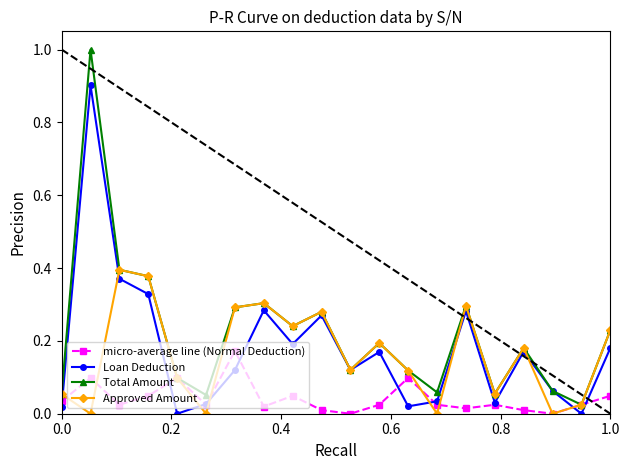

True or false: micro-average line (Normal Deduction) has more than 2 points higher than both neighbors.

True